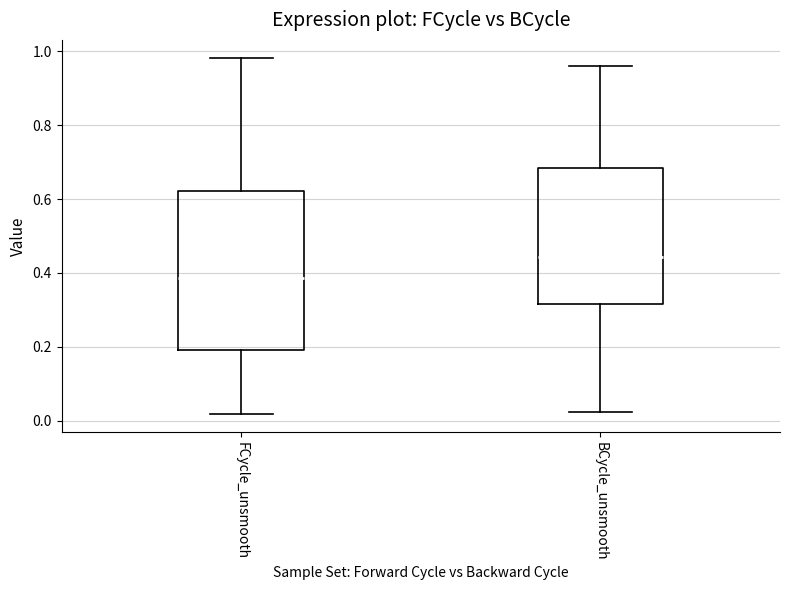

Which box's median line is the highest?

BCycle_unsmooth